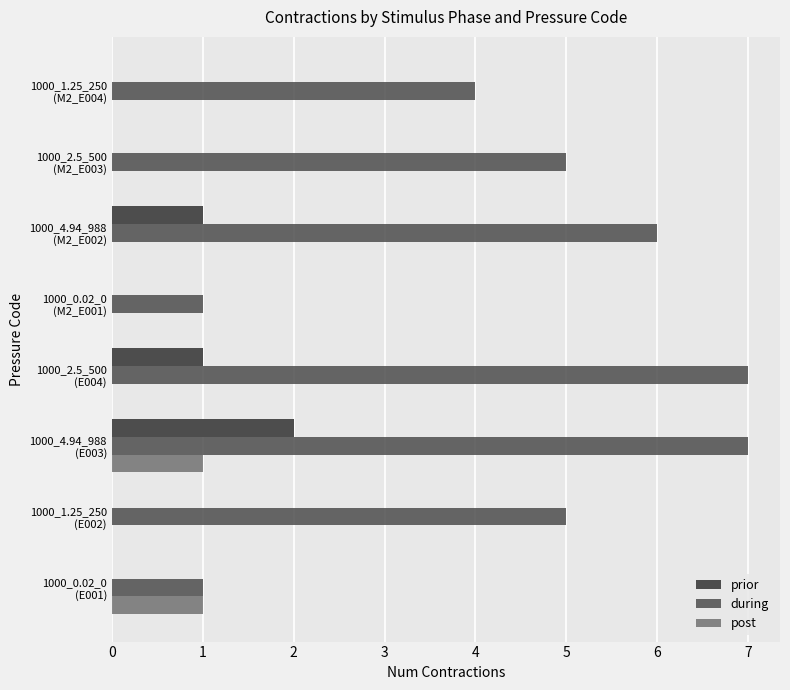

How many data points does each series have?

8